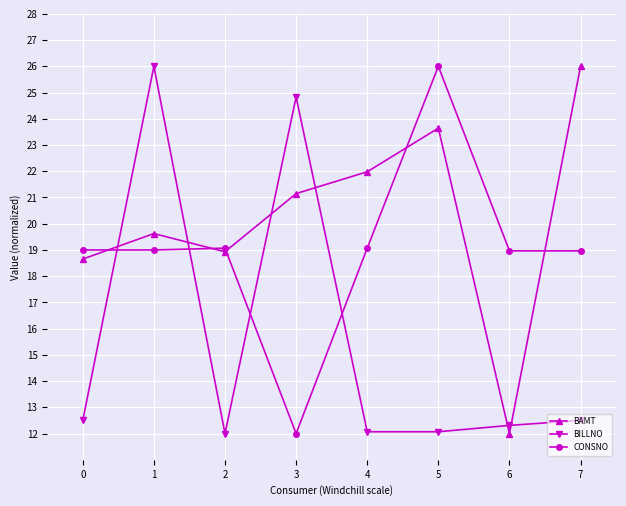

Which series has the largest total across all categories?

BAMT